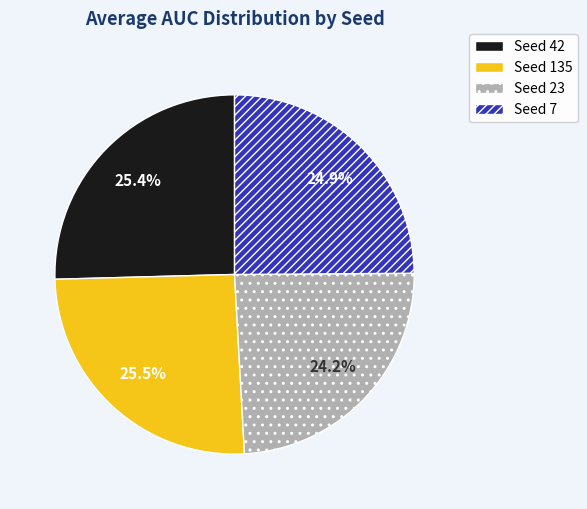

To the nearest percent, what is the difference between the largest and smallest slice percentages?

1%